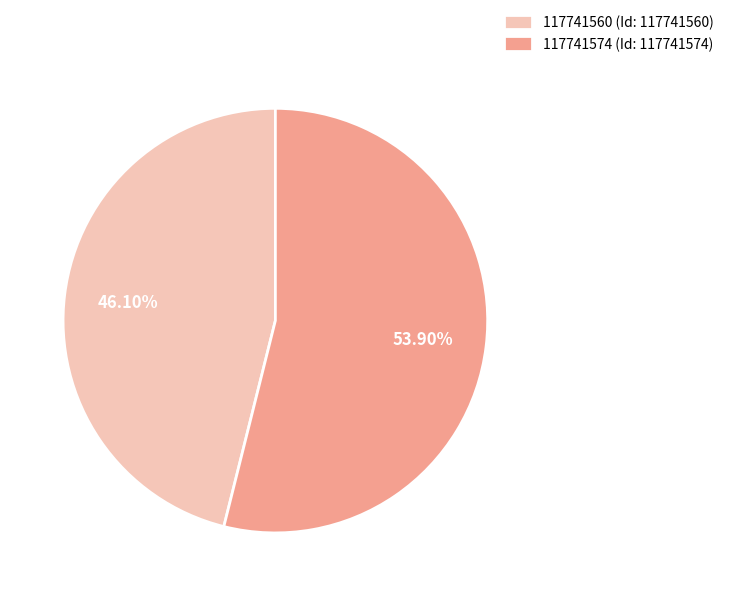

To the nearest percent, what is the average slice percentage?

50%